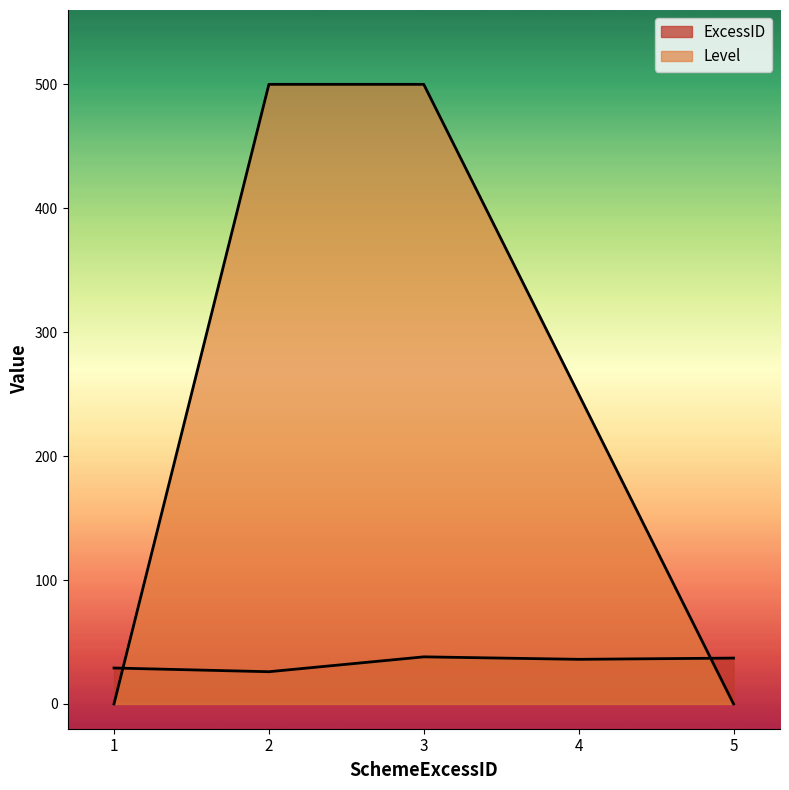

What is the approximate value of ExcessID at 3?

38